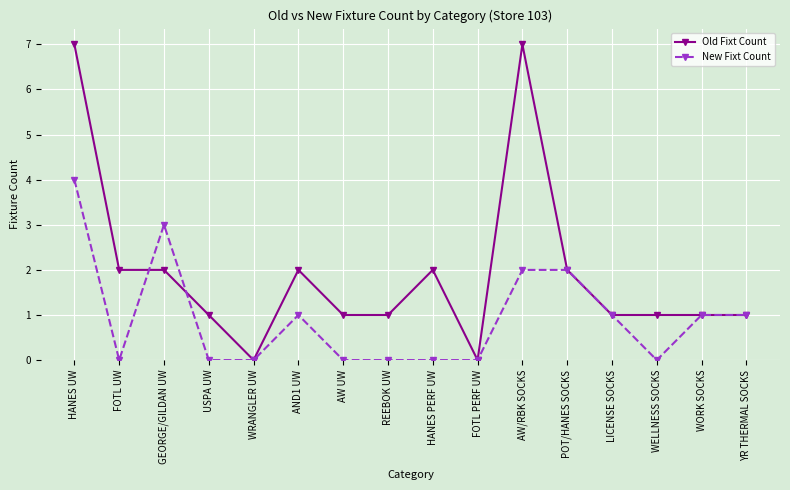

What is the label of the 11th point from the left?

AW/RBK SOCKS